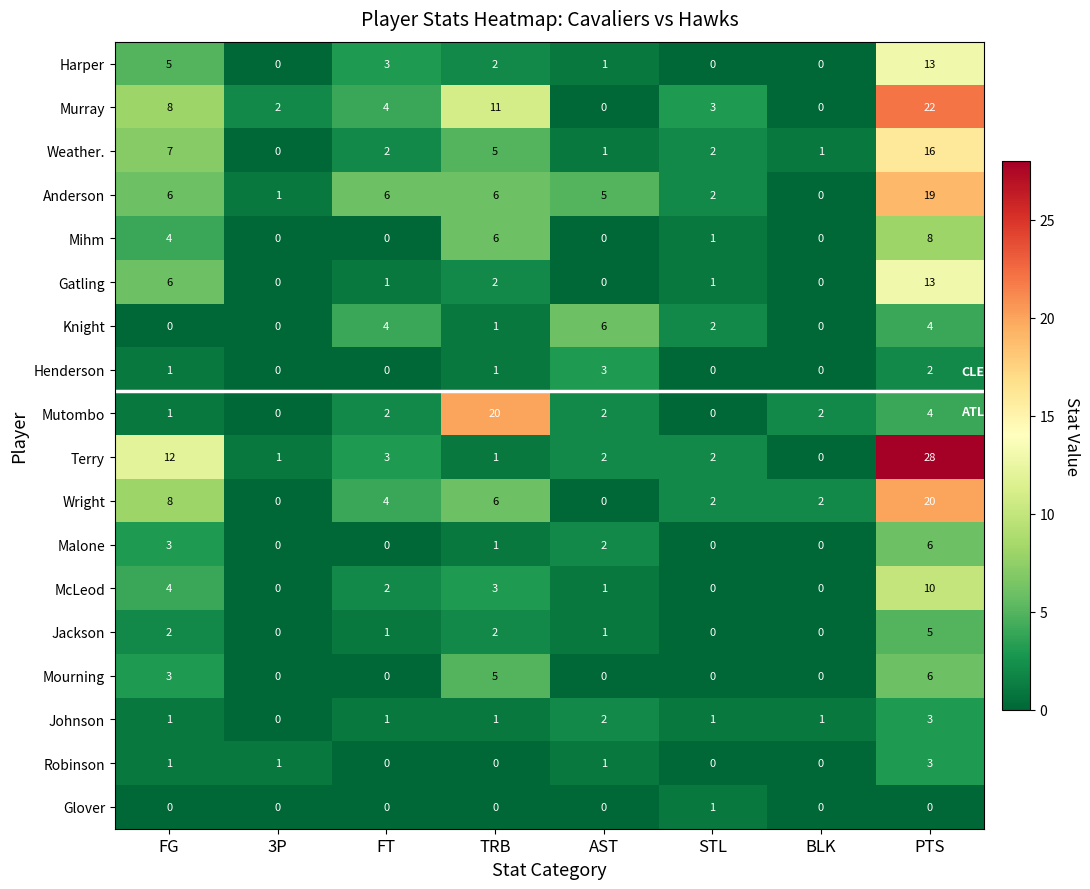

The value of Harper at TRB is 1. True or false?

False